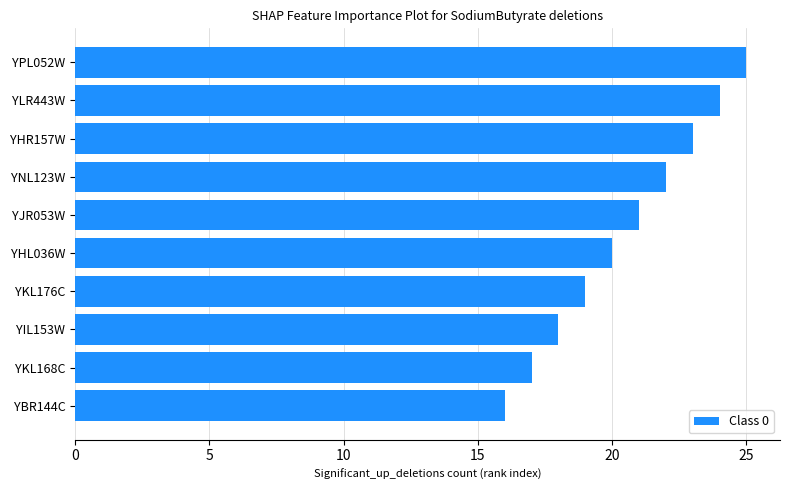

Are the bars horizontal?

Yes